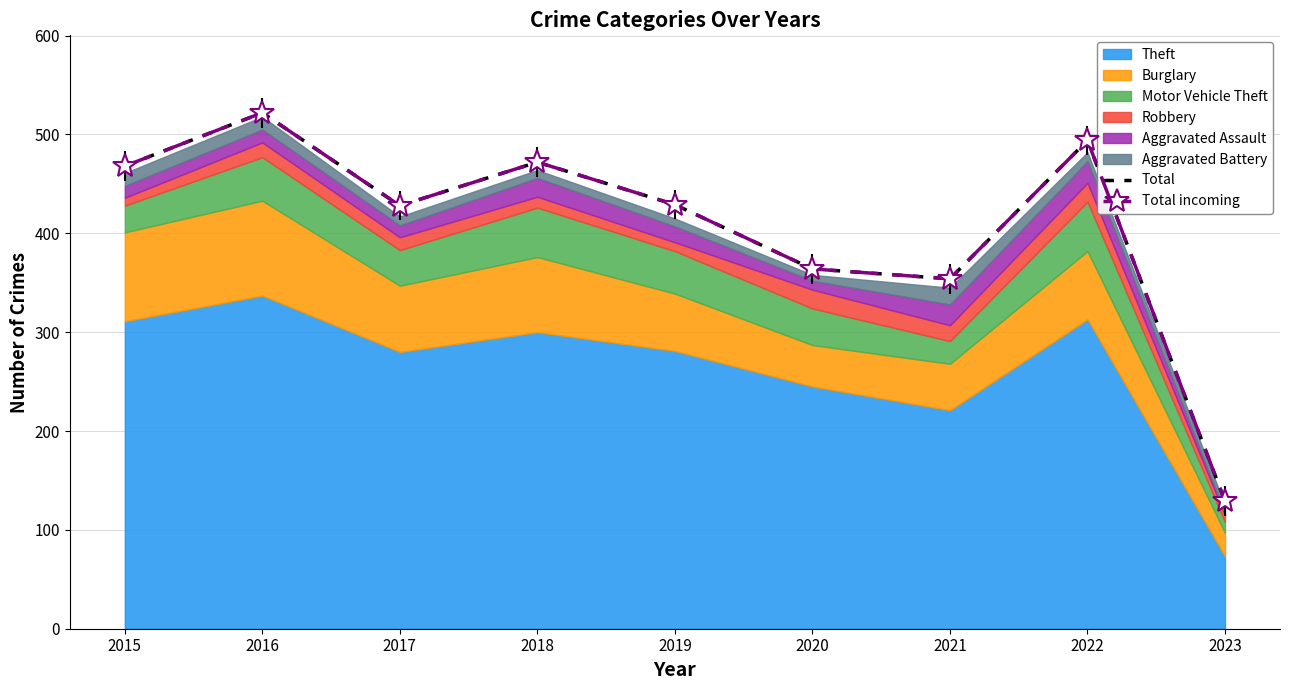

How many data points in Total incoming are above 429?

4